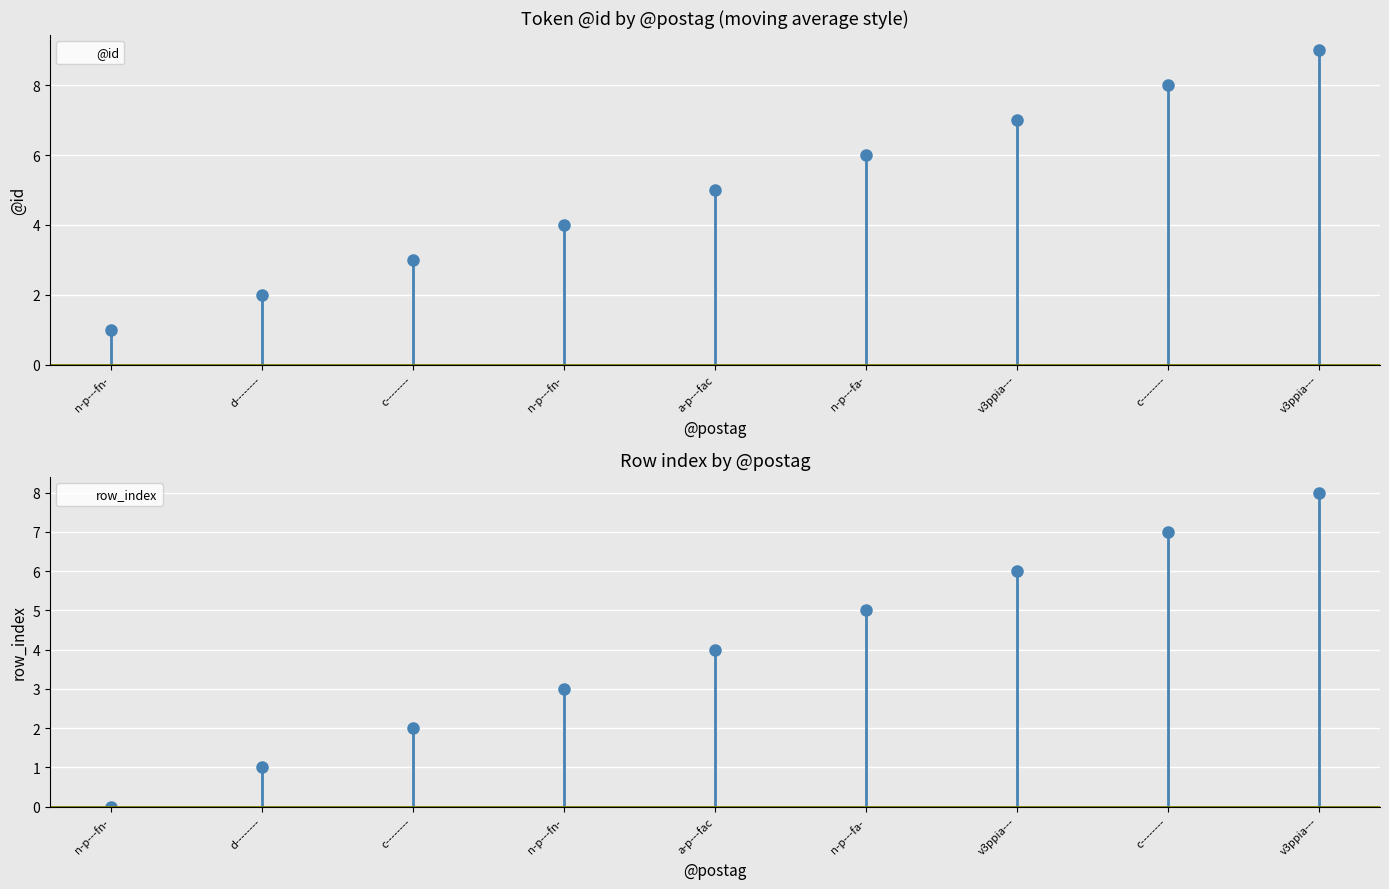

Is it true that @id equals 8 at c--------?

True